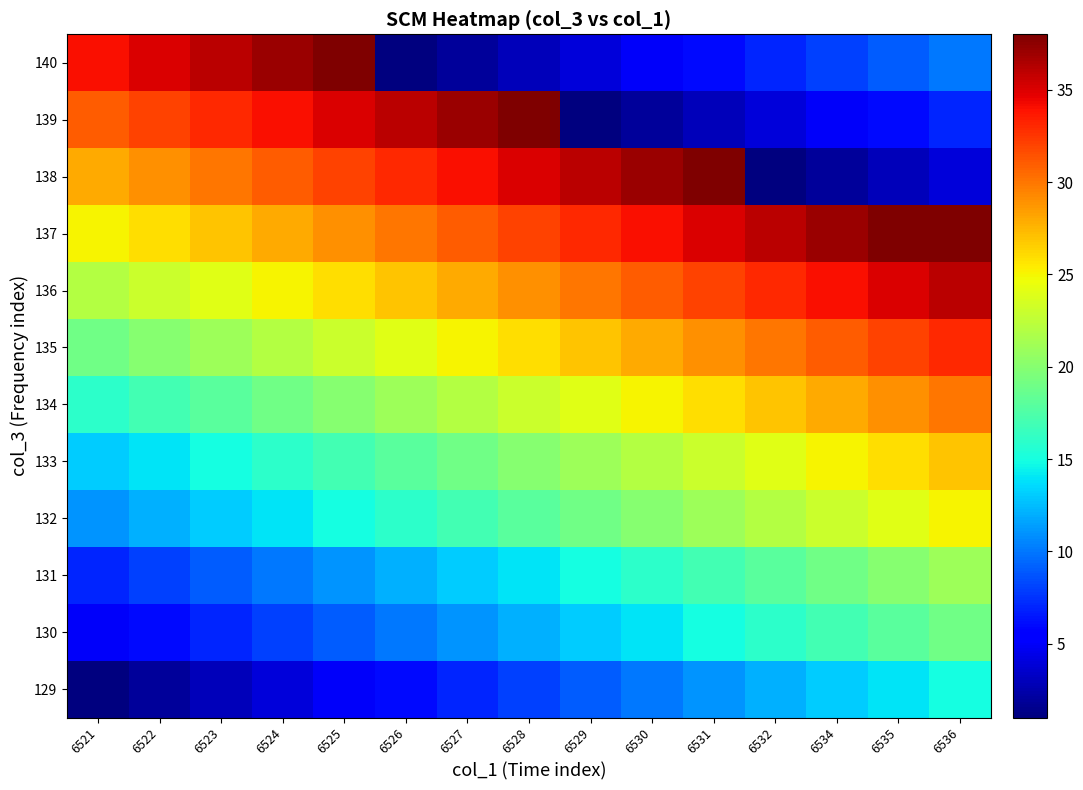

Reading left to right, list all the values displayed in this chart.

129: 6521=1	6522=2	6523=3	6524=4	6525=5	6526=6	6527=7	6528=8	6529=9	6530=10	6531=11	6532=12	6534=13	6535=14	6536=15
130: 6521=5	6522=6	6523=7	6524=8	6525=9	6526=10	6527=11	6528=12	6529=13	6530=14	6531=15	6532=16	6534=17	6535=18	6536=19
131: 6521=7	6522=8	6523=9	6524=10	6525=11	6526=12	6527=13	6528=14	6529=15	6530=16	6531=17	6532=18	6534=19	6535=20	6536=21
132: 6521=11	6522=12	6523=13	6524=14	6525=15	6526=16	6527=17	6528=18	6529=19	6530=20	6531=21	6532=22	6534=23	6535=24	6536=25
133: 6521=13	6522=14	6523=15	6524=16	6525=17	6526=18	6527=19	6528=20	6529=21	6530=22	6531=23	6532=24	6534=25	6535=26	6536=27
134: 6521=16	6522=17	6523=18	6524=19	6525=20	6526=21	6527=22	6528=23	6529=24	6530=25	6531=26	6532=27	6534=28	6535=29	6536=30
135: 6521=19	6522=20	6523=21	6524=22	6525=23	6526=24	6527=25	6528=26	6529=27	6530=28	6531=29	6532=30	6534=31	6535=32	6536=33
136: 6521=22	6522=23	6523=24	6524=25	6525=26	6526=27	6527=28	6528=29	6529=30	6530=31	6531=32	6532=33	6534=34	6535=35	6536=36
137: 6521=25	6522=26	6523=27	6524=28	6525=29	6526=30	6527=31	6528=32	6529=33	6530=34	6531=35	6532=36	6534=37	6535=38	6536=39
138: 6521=28	6522=29	6523=30	6524=31	6525=32	6526=33	6527=34	6528=35	6529=36	6530=37	6531=38	6532=1	6534=2	6535=3	6536=4
139: 6521=31	6522=32	6523=33	6524=34	6525=35	6526=36	6527=37	6528=38	6529=1	6530=2	6531=3	6532=4	6534=5	6535=6	6536=7
140: 6521=34	6522=35	6523=36	6524=37	6525=38	6526=1	6527=2	6528=3	6529=4	6530=5	6531=6	6532=7	6534=8	6535=9	6536=10